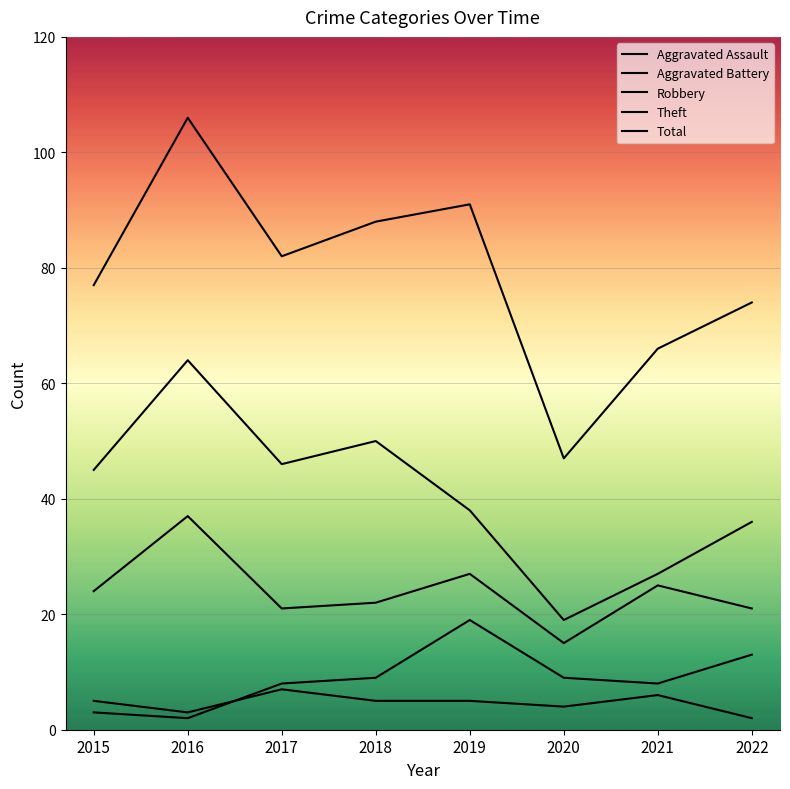

What is the value of the Total point at the 2nd from the left?

106